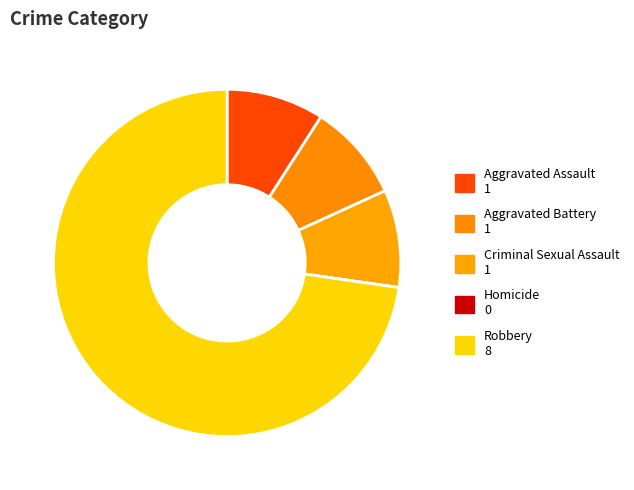

To the nearest percent, what is the average slice percentage?

20%